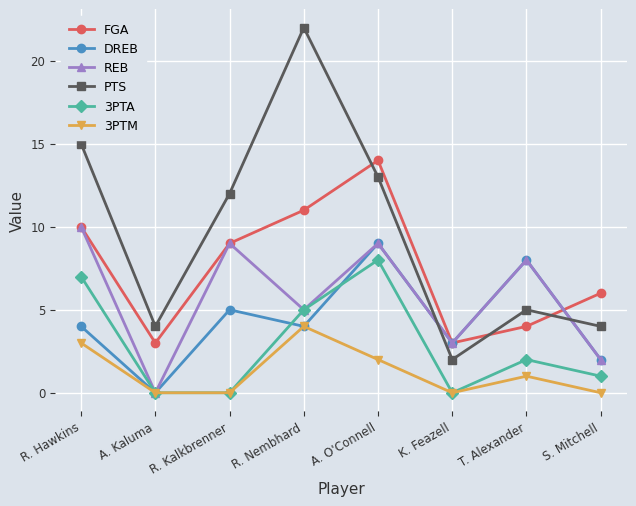

What are all the series names shown in the legend?

FGA, DREB, REB, PTS, 3PTA, 3PTM